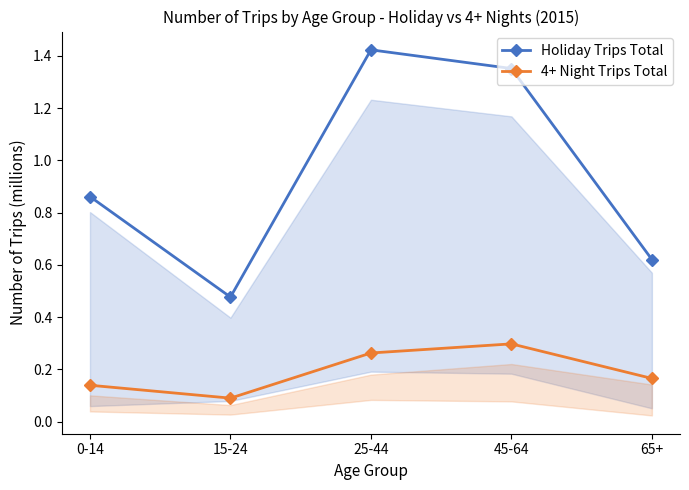

Rank the series at 15-24 from highest to lowest value.

Holiday Trips Total, 4+ Night Trips Total